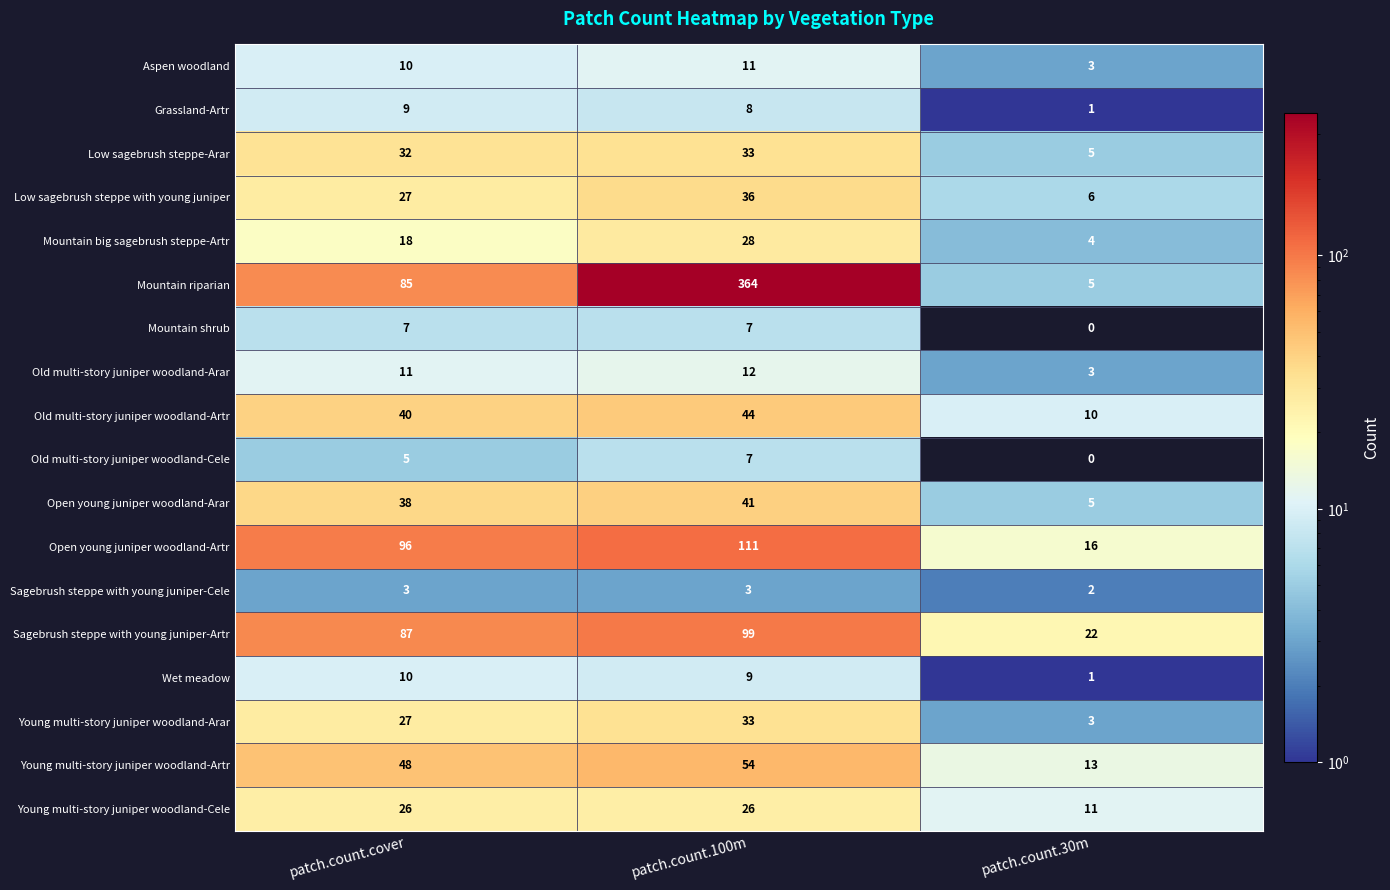

What is the greatest value displayed?

364